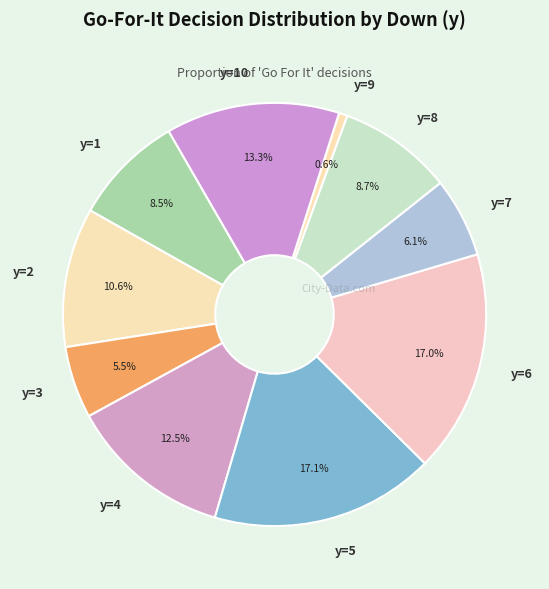

Is y=8 the majority of the pie?

No